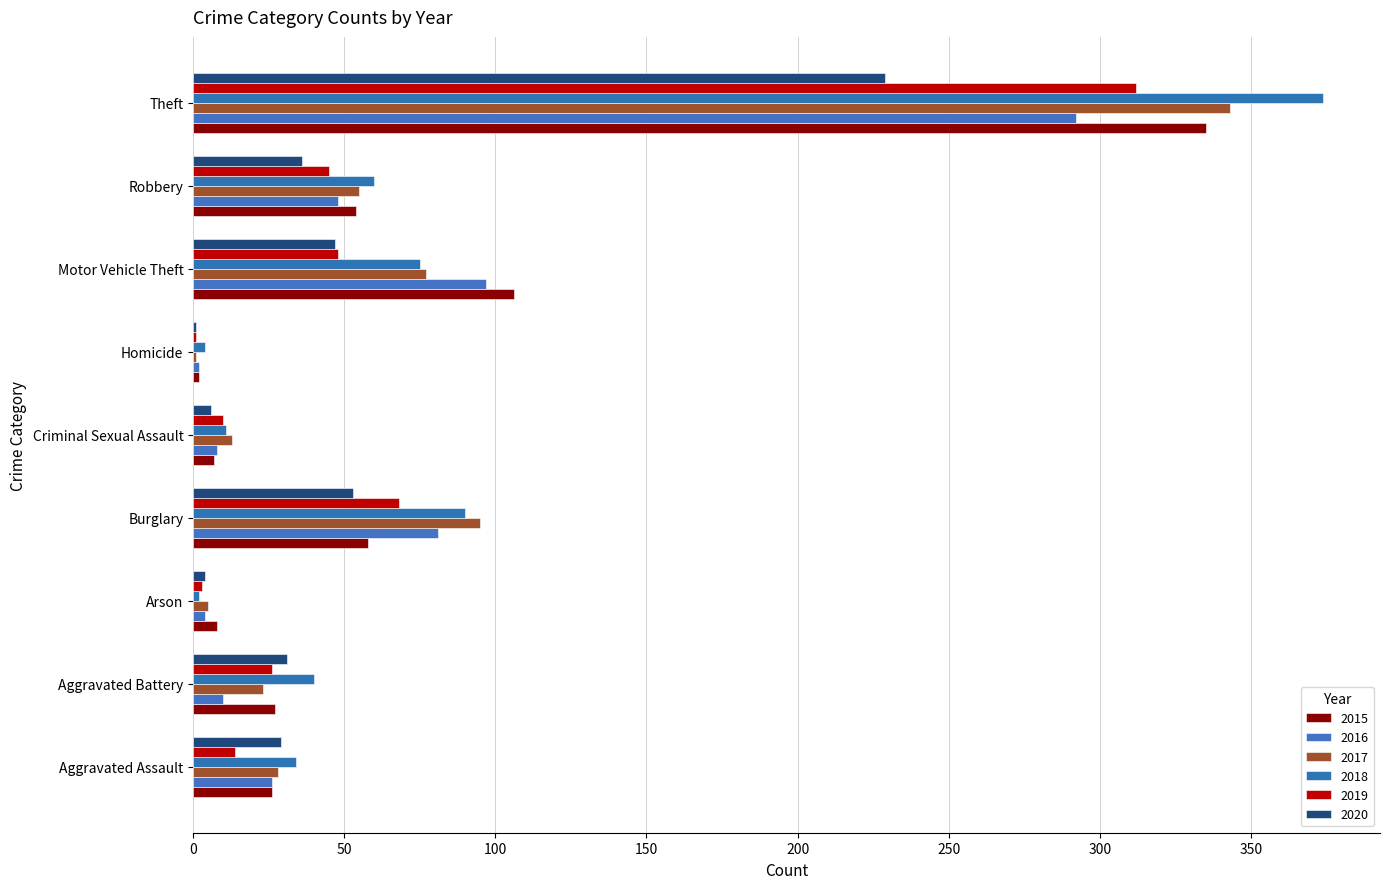

How many data points does each series have?

9